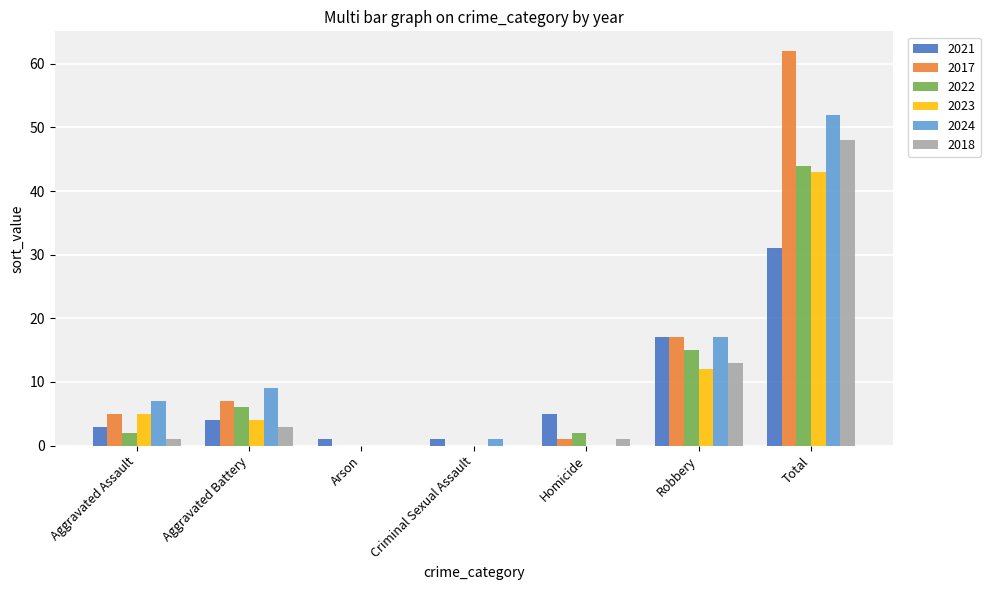

Reading left to right, transcribe all the data shown in this chart.

2021: Aggravated Assault=3	Aggravated Battery=4	Arson=1	Criminal Sexual Assault=1	Homicide=5	Robbery=17	Total=31
2017: Aggravated Assault=5	Aggravated Battery=7	Arson=0	Criminal Sexual Assault=0	Homicide=1	Robbery=17	Total=62
2022: Aggravated Assault=2	Aggravated Battery=6	Arson=0	Criminal Sexual Assault=0	Homicide=2	Robbery=15	Total=44
2023: Aggravated Assault=5	Aggravated Battery=4	Arson=0	Criminal Sexual Assault=0	Homicide=0	Robbery=12	Total=43
2024: Aggravated Assault=7	Aggravated Battery=9	Arson=0	Criminal Sexual Assault=1	Homicide=0	Robbery=17	Total=52
2018: Aggravated Assault=1	Aggravated Battery=3	Arson=0	Criminal Sexual Assault=0	Homicide=1	Robbery=13	Total=48